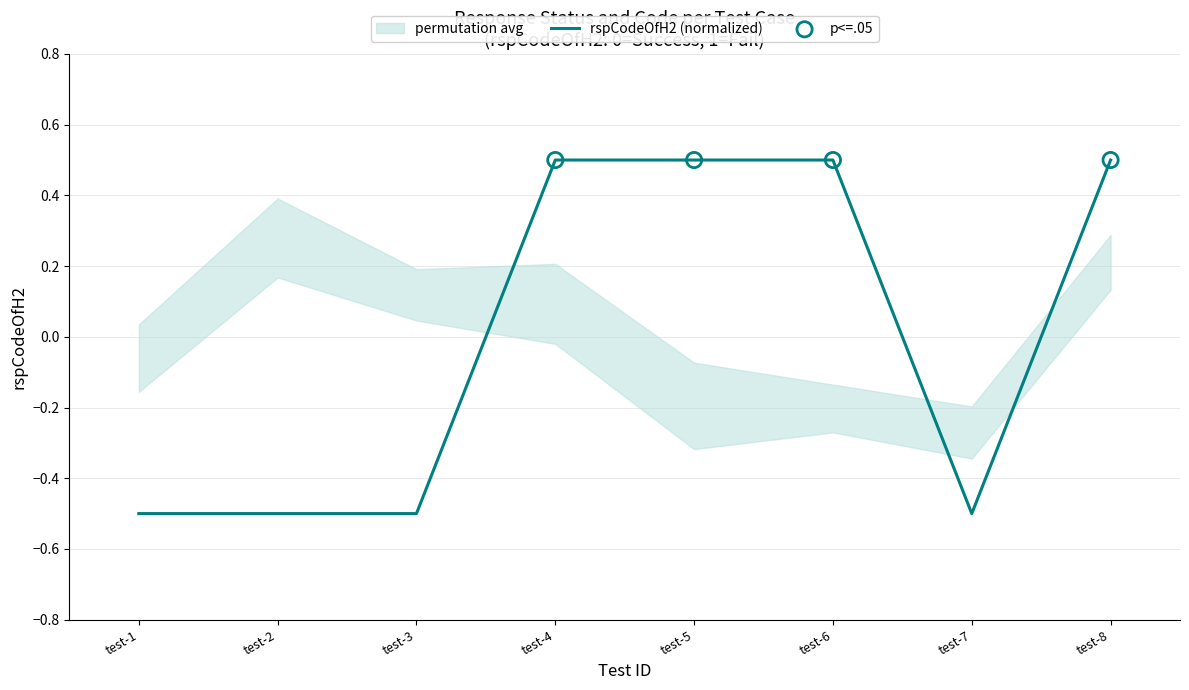

Where does the rspCodeOfH2 (normalized) series first go above 0?

test-4